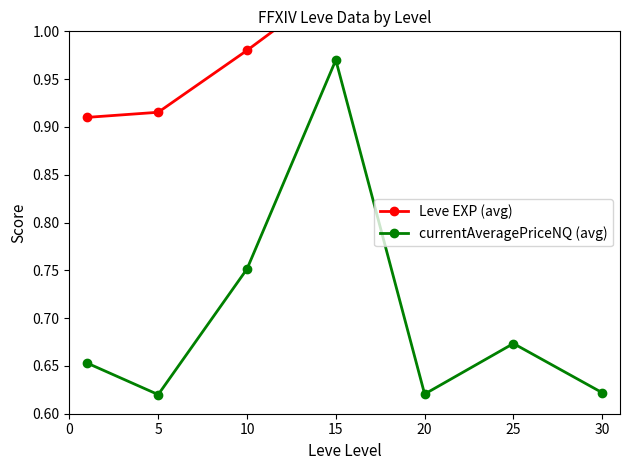

What are all the series names shown in the legend?

Leve EXP (avg), currentAveragePriceNQ (avg)